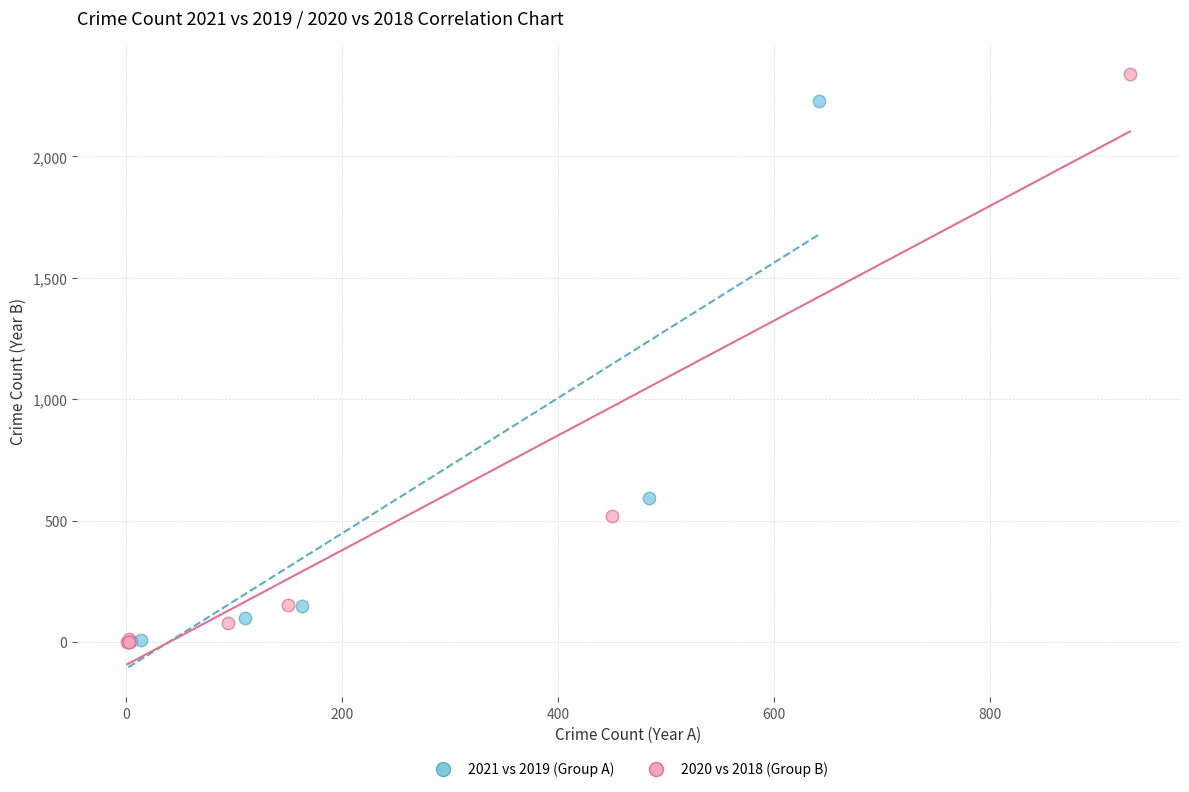

Which series reaches the maximum Y coordinate?

2020 vs 2018 (Group B)